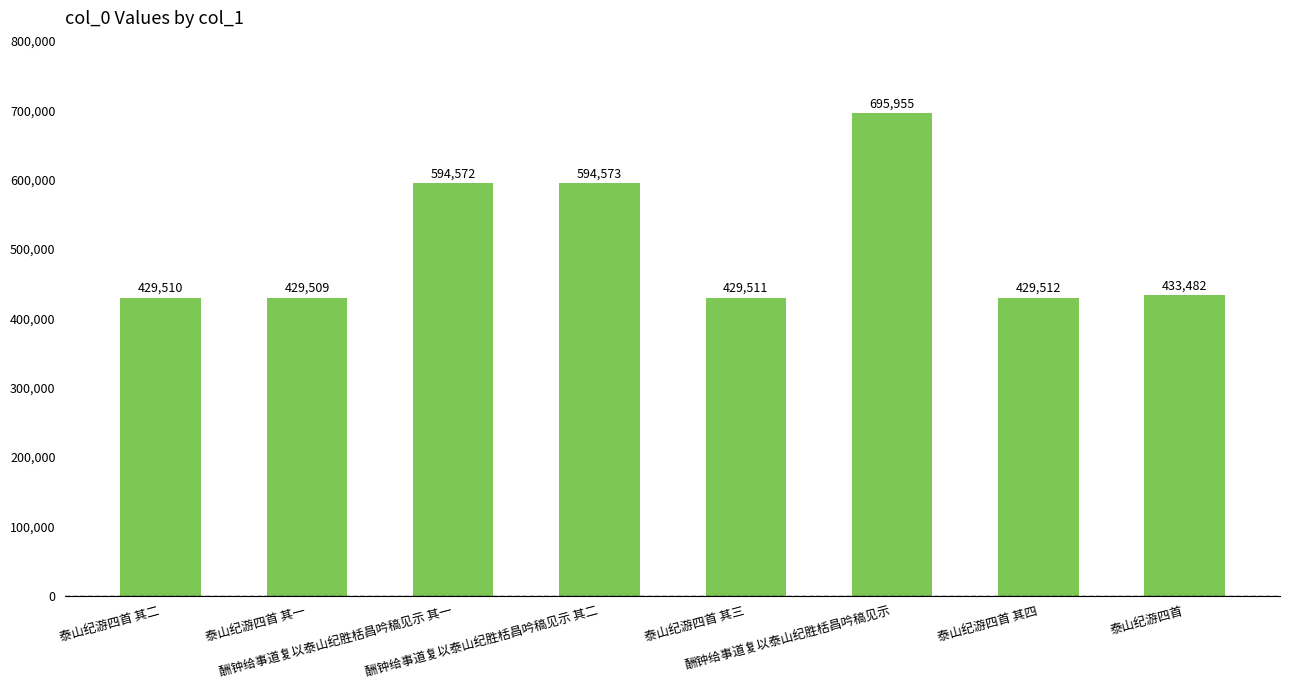

What is the value of the 1st bar from the left?

429510